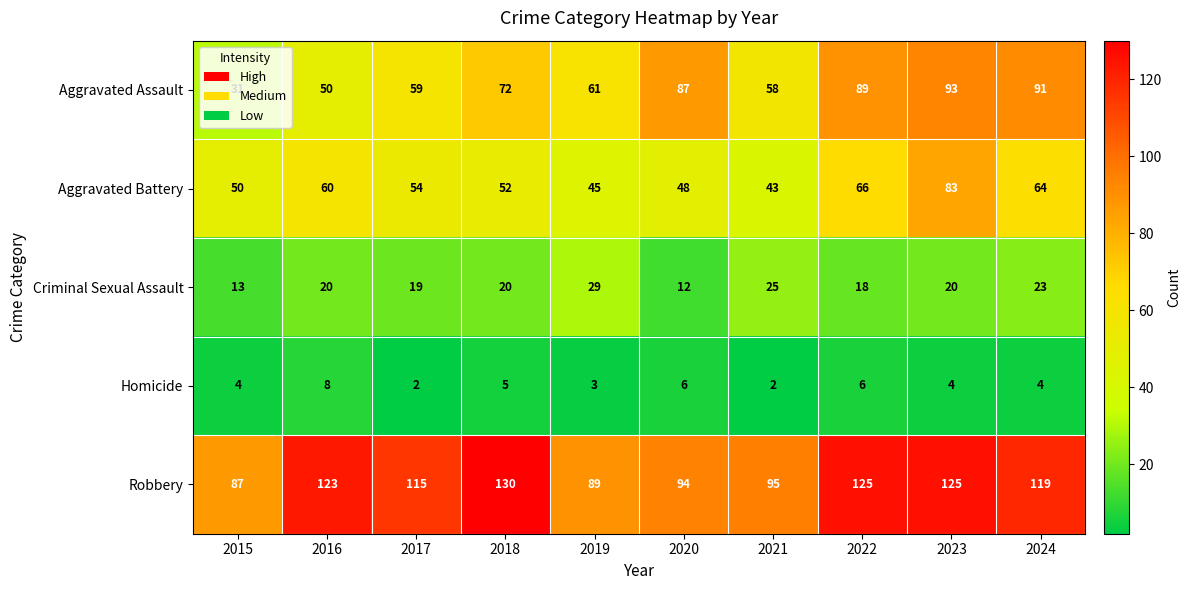

At which category is the sum across all series the highest?

2023